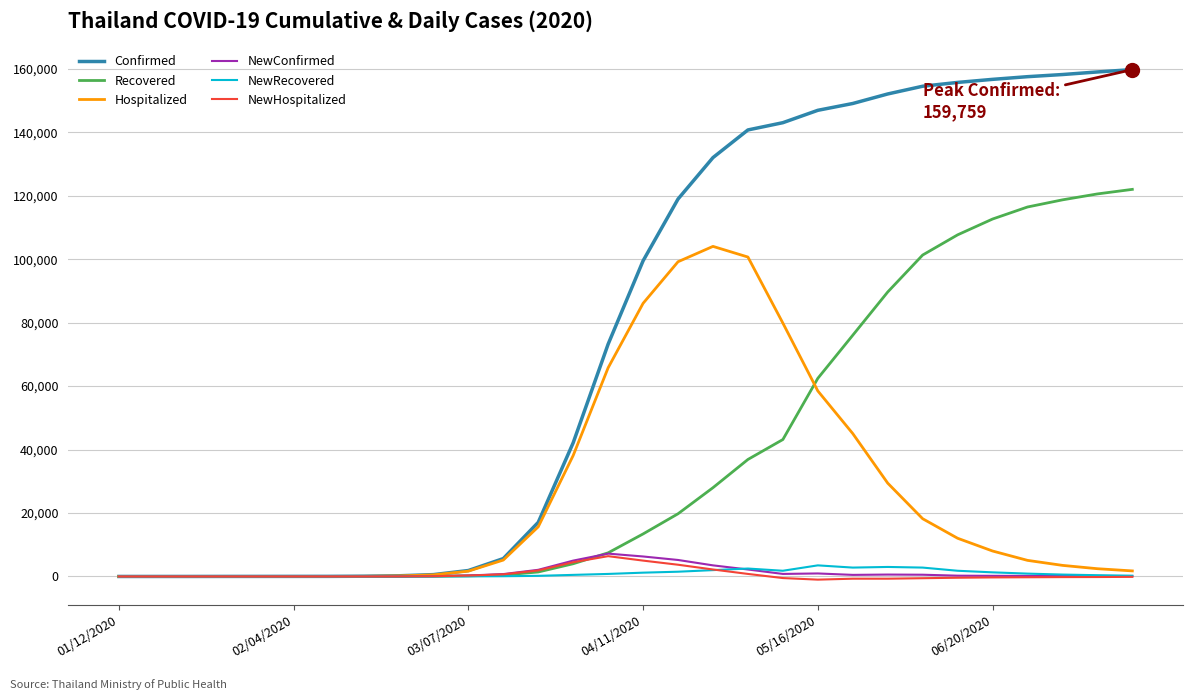

Which series has the largest total across all categories?

Confirmed